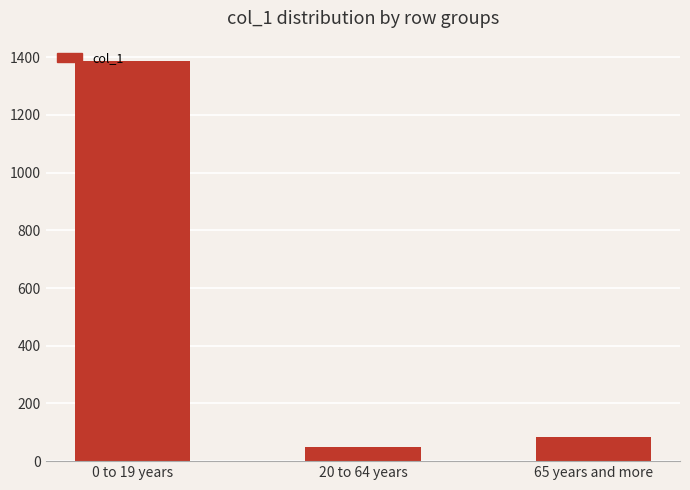

List the labels in order of value, largest first.

0 to 19 years, 65 years and more, 20 to 64 years